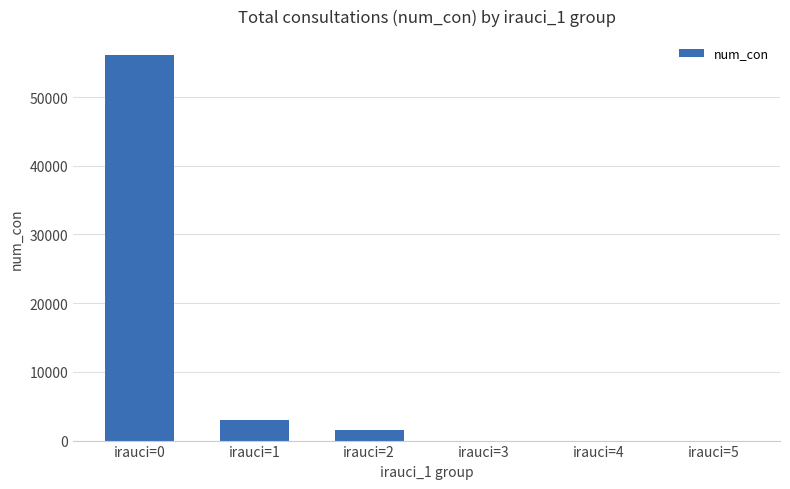

Reading right to left, transcribe all the data shown in this chart.

0	0	0	1570	2944	56076